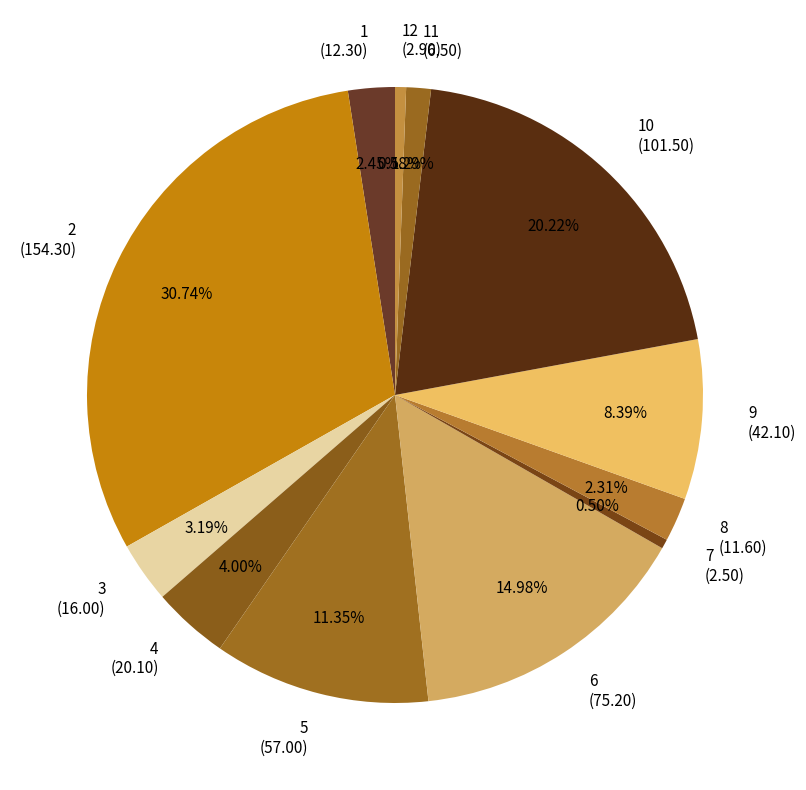

Is there any slice that represents more than half of the pie?

No